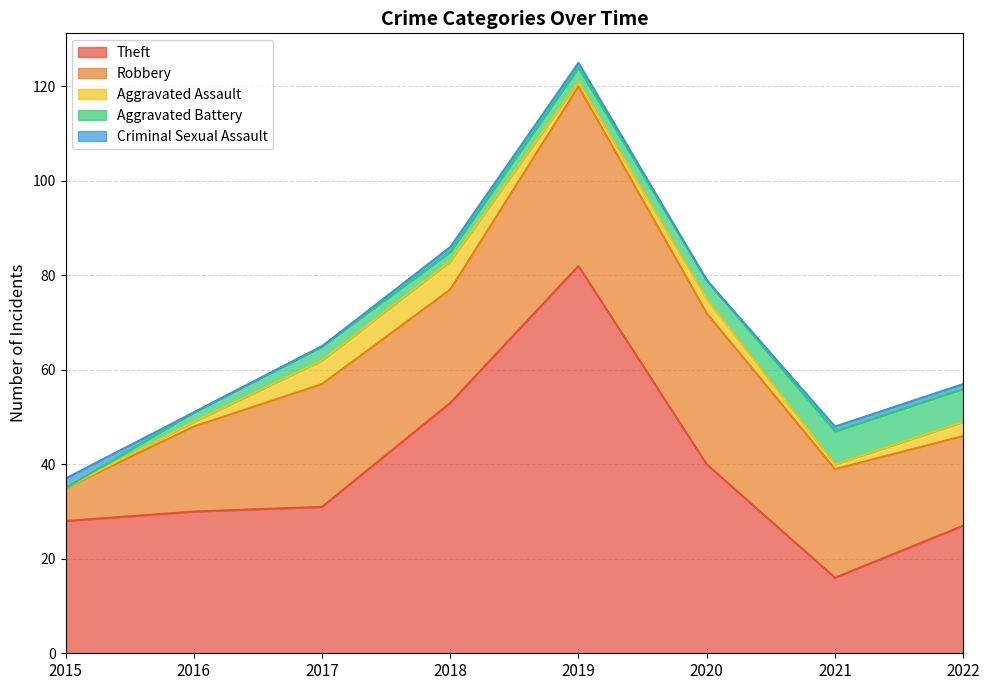

Where is Aggravated Assault nearest to the value 3?

2020